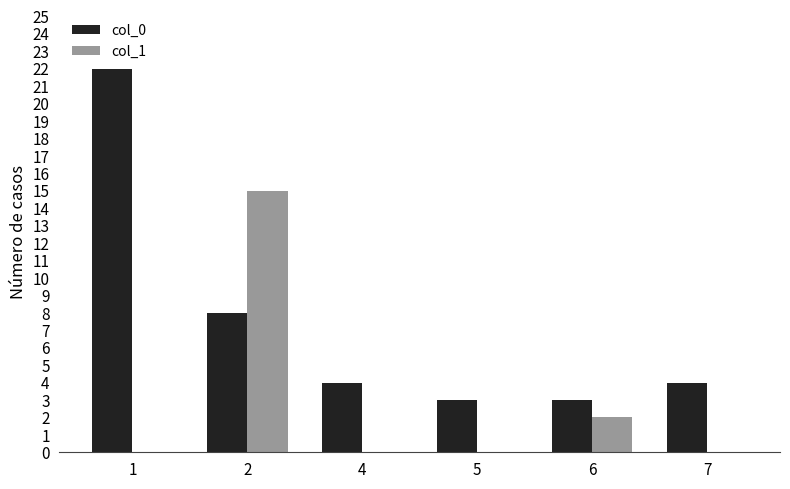

What is the total value across all series at 2?

23